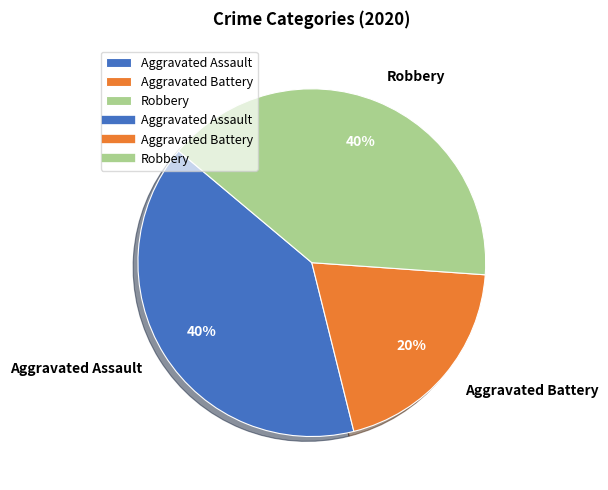

Which slice is the smallest?

Aggravated Battery